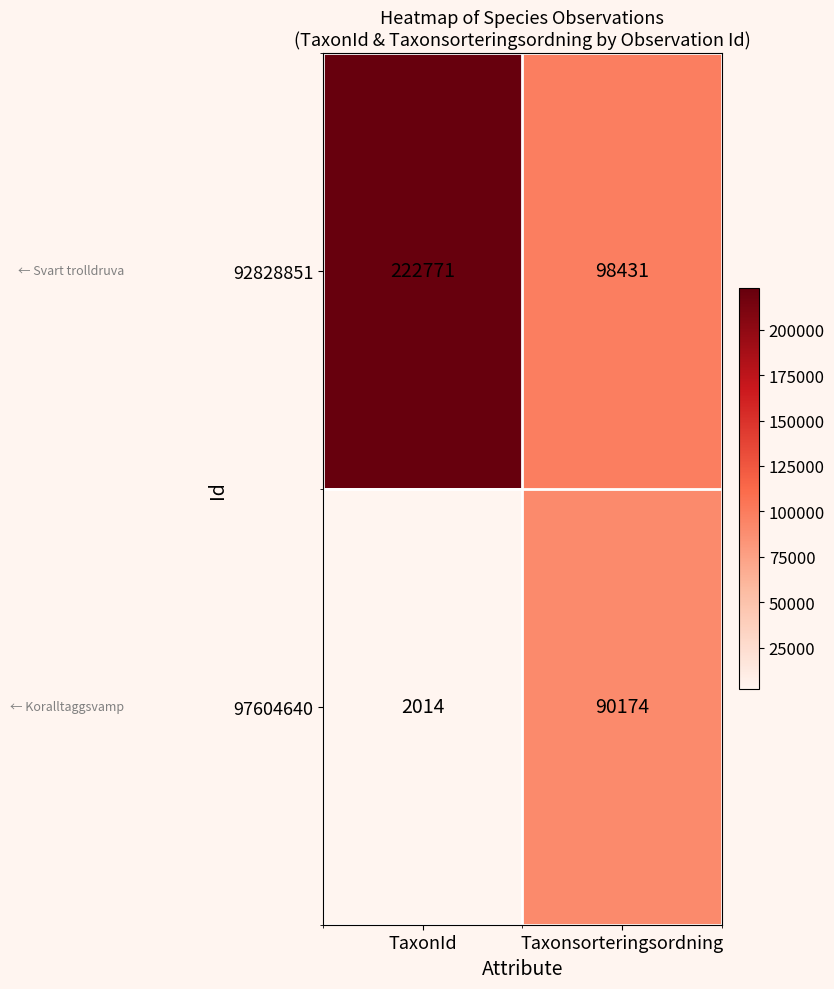

Reading left to right, list all the values displayed in this chart.

92828851: TaxonId=222771	Taxonsorteringsordning=98431
97604640: TaxonId=2014	Taxonsorteringsordning=90174